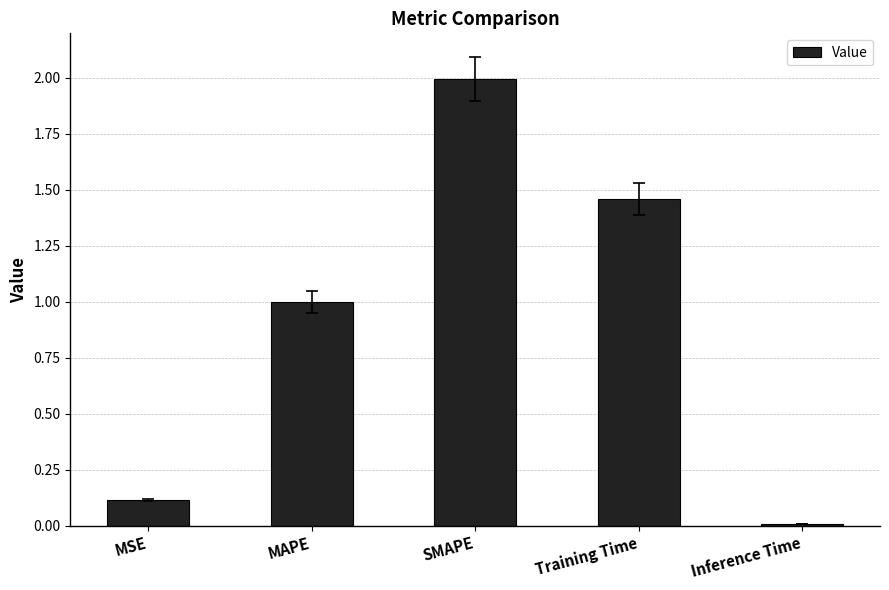

True or false: the data shows 1.0 at MAPE.

True